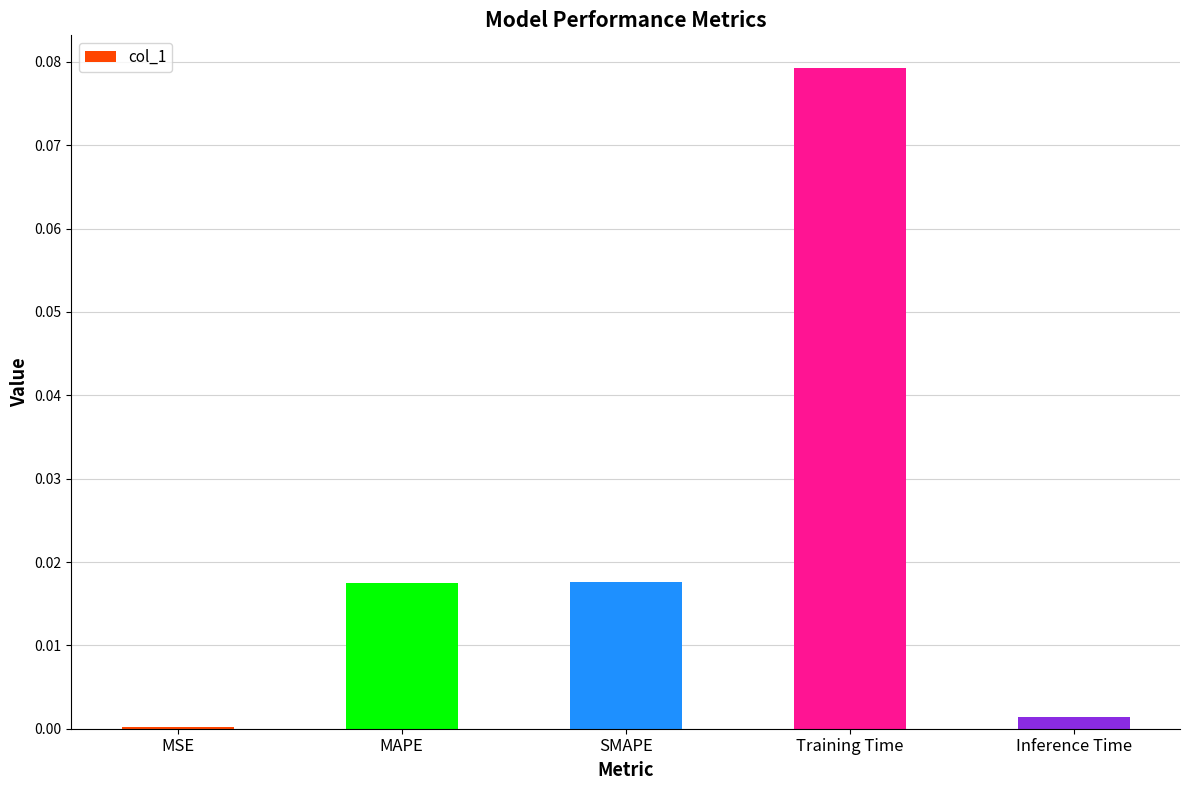

Which has a higher value, MSE or SMAPE?

SMAPE